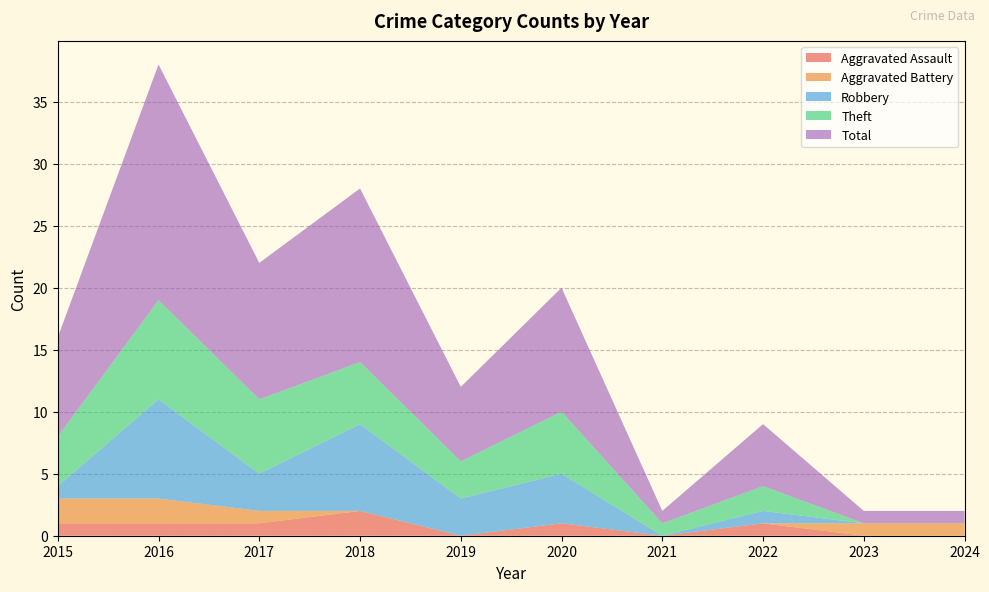

Reading right to left, list all the values displayed in this chart.

Aggravated Assault: 0	0	1	0	1	0	2	1	1	1
Aggravated Battery: 1	1	0	0	0	0	0	1	2	2
Robbery: 0	0	1	0	4	3	7	3	8	1
Theft: 0	0	2	1	5	3	5	6	8	4
Total: 1	1	5	1	10	6	14	11	19	8